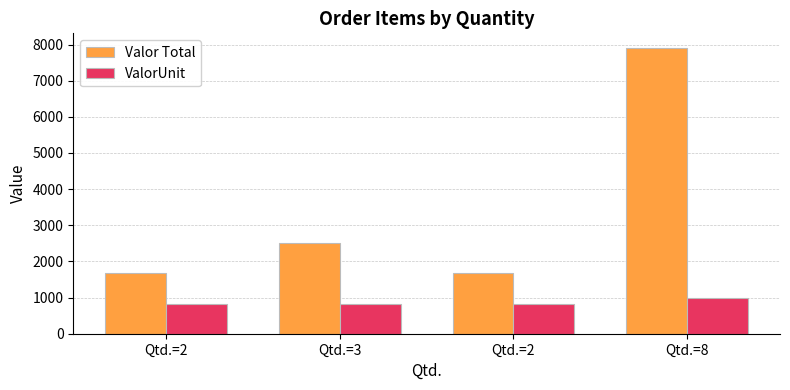

Count the number of categories in the chart.

4